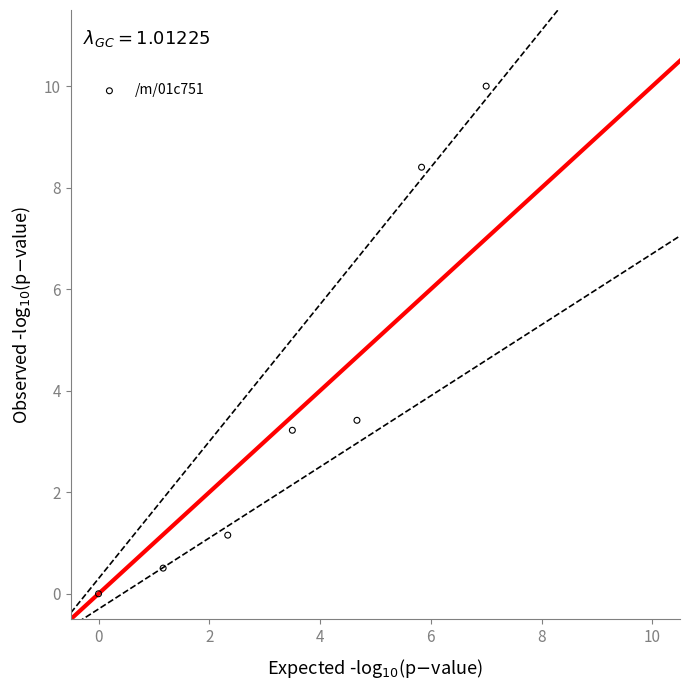

What Y value in the scatter plot is closest to 5?

3.4